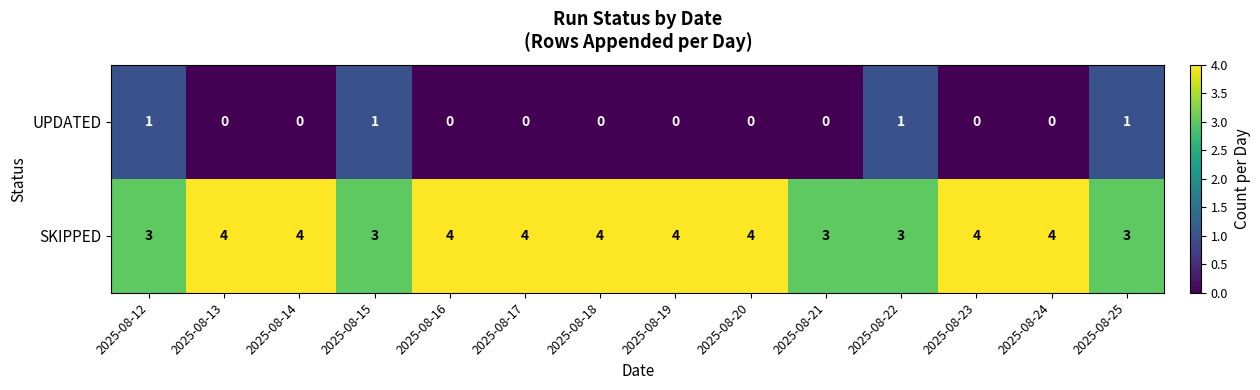

Reading left to right, what are all the values shown in this chart?

UPDATED: 2025-08-12=1	2025-08-13=0	2025-08-14=0	2025-08-15=1	2025-08-16=0	2025-08-17=0	2025-08-18=0	2025-08-19=0	2025-08-20=0	2025-08-21=0	2025-08-22=1	2025-08-23=0	2025-08-24=0	2025-08-25=1
SKIPPED: 2025-08-12=3	2025-08-13=4	2025-08-14=4	2025-08-15=3	2025-08-16=4	2025-08-17=4	2025-08-18=4	2025-08-19=4	2025-08-20=4	2025-08-21=3	2025-08-22=3	2025-08-23=4	2025-08-24=4	2025-08-25=3